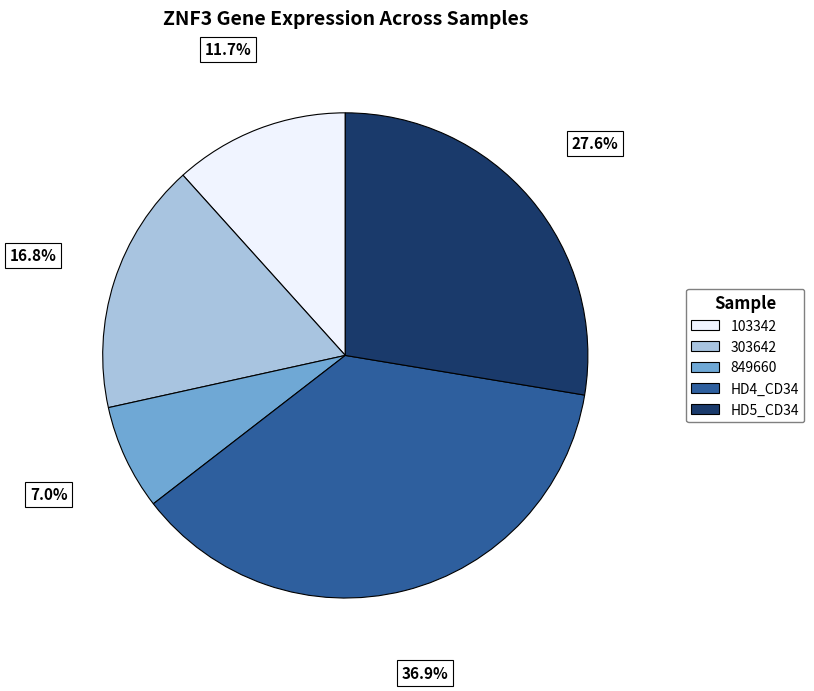

Is there a majority slice in this chart?

No